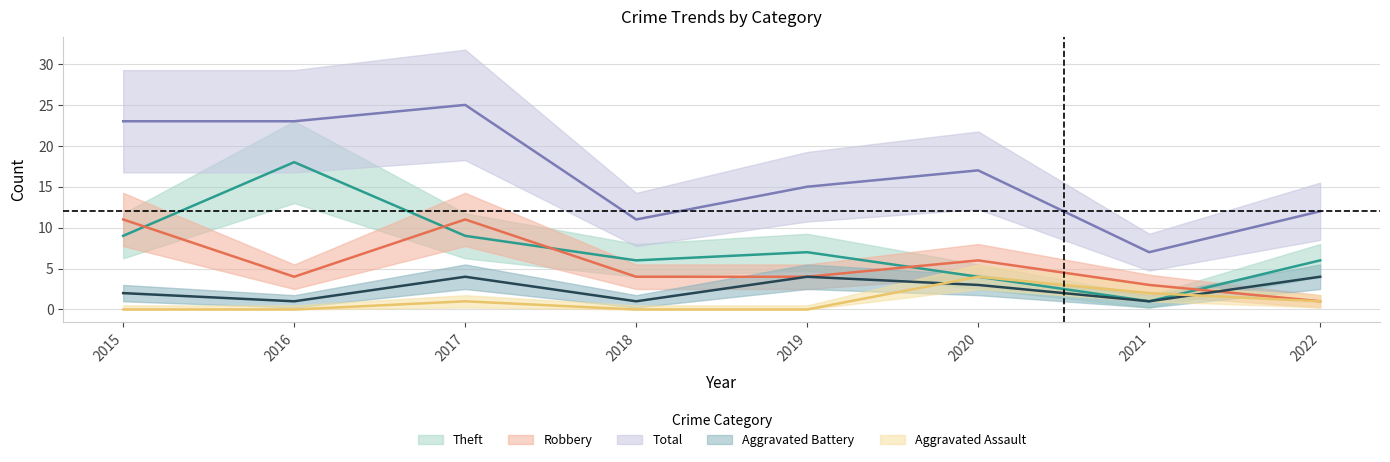

Count the Robbery values in the range 4 to 11.

6